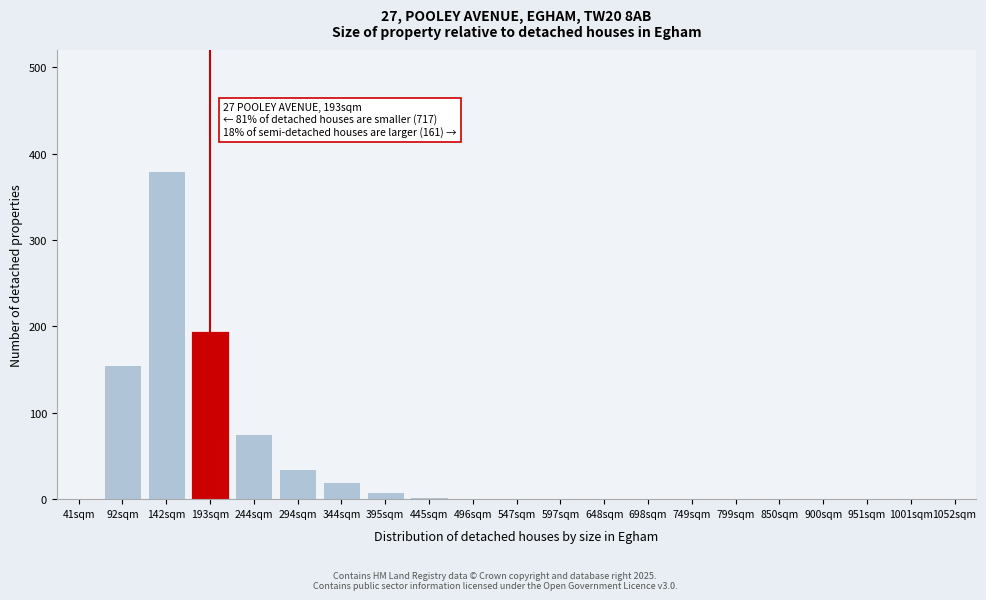

What is the sum of the values at 344sqm and 244sqm?

95